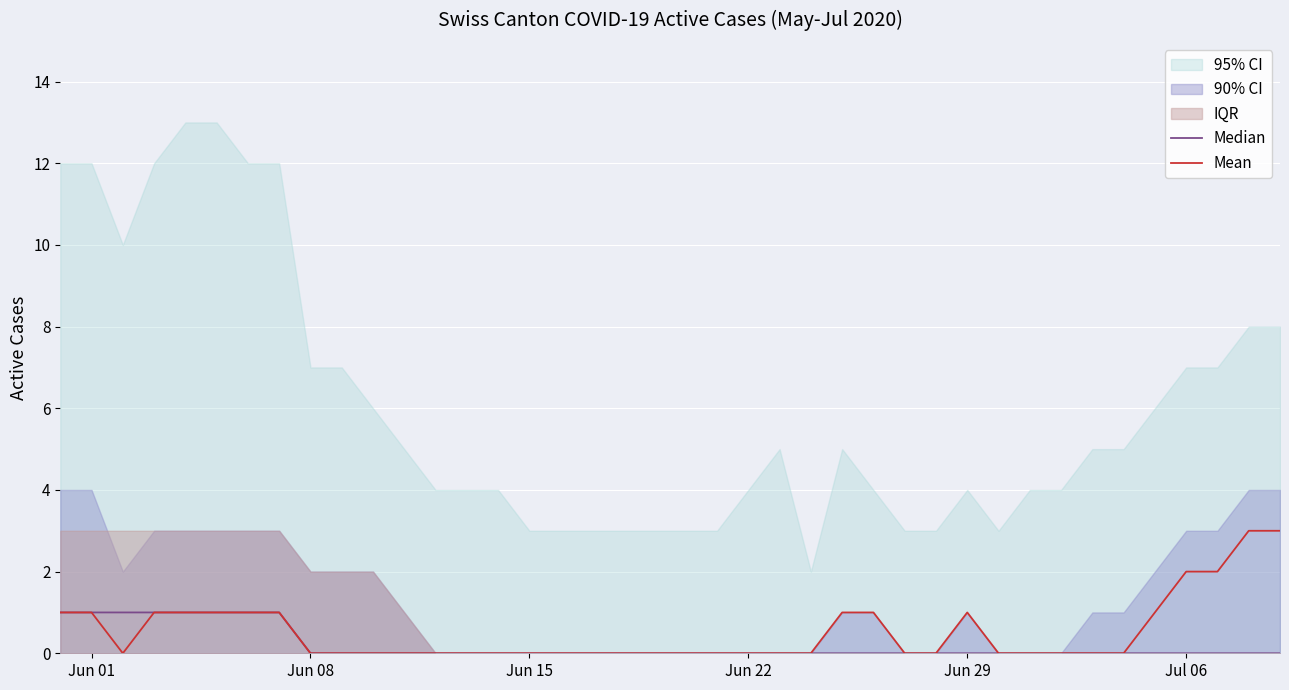

The Mean series shows -1 at Jun 22. True or false?

False